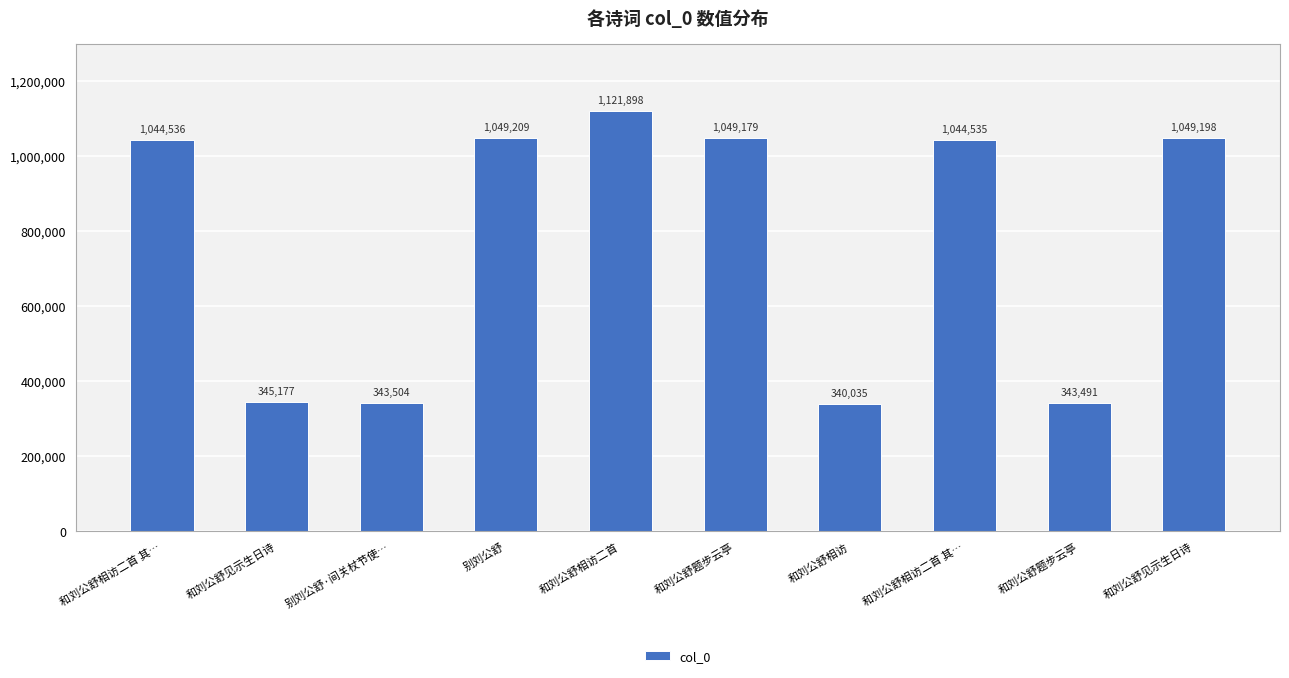

Which has a higher value, 和刘公舒题步云亭 or 和刘公舒见示生日诗?

和刘公舒见示生日诗